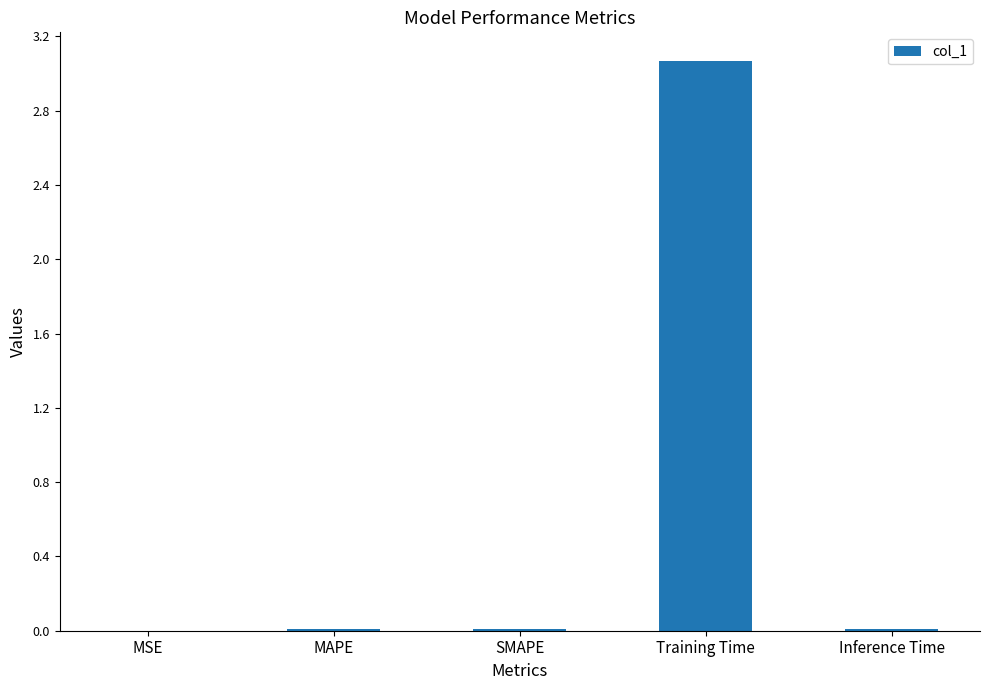

The chart shows a value of 0.0 at SMAPE. True or false?

True